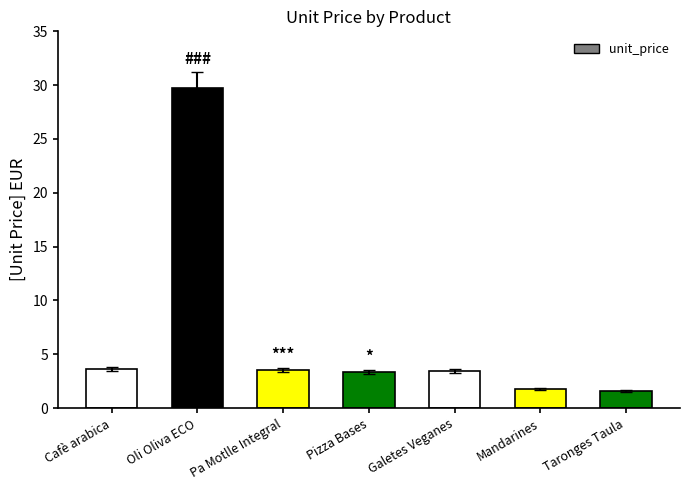

Approximately how many times larger is the value at Galetes Veganes compared to Oli Oliva ECO?

0.1